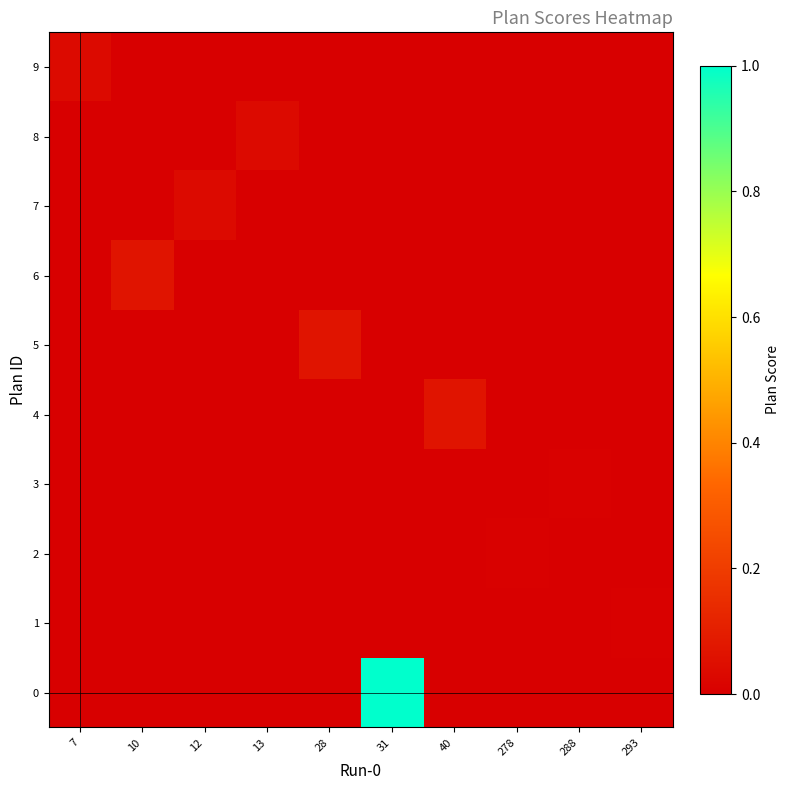

Reading left to right, extract all data points from this chart.

0: 7=0.0	10=0.0	12=0.0	13=0.0	28=0.0	31=1.0	40=0.0	278=0.0	288=0.0	293=0.0
1: 7=0.0	10=0.0	12=0.0	13=0.0	28=0.0	31=0.0	40=0.0	278=0.0	288=0.0	293=0.0
2: 7=0.0	10=0.0	12=0.0	13=0.0	28=0.0	31=0.0	40=0.0	278=0.0	288=0.0	293=0.0
3: 7=0.0	10=0.0	12=0.0	13=0.0	28=0.0	31=0.0	40=0.0	278=0.0	288=0.0	293=0.0
4: 7=0.0	10=0.0	12=0.0	13=0.0	28=0.0	31=0.0	40=0.1	278=0.0	288=0.0	293=0.0
5: 7=0.0	10=0.0	12=0.0	13=0.0	28=0.1	31=0.0	40=0.0	278=0.0	288=0.0	293=0.0
6: 7=0.0	10=0.1	12=0.0	13=0.0	28=0.0	31=0.0	40=0.0	278=0.0	288=0.0	293=0.0
7: 7=0.0	10=0.0	12=0.0	13=0.0	28=0.0	31=0.0	40=0.0	278=0.0	288=0.0	293=0.0
8: 7=0.0	10=0.0	12=0.0	13=0.0	28=0.0	31=0.0	40=0.0	278=0.0	288=0.0	293=0.0
9: 7=0.0	10=0.0	12=0.0	13=0.0	28=0.0	31=0.0	40=0.0	278=0.0	288=0.0	293=0.0